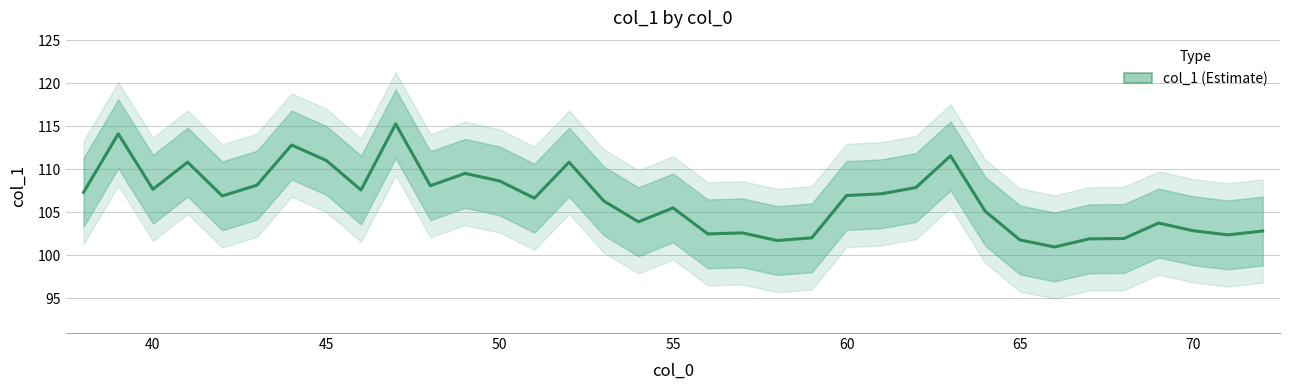

True or false: the data shows 155.4 at 20.

False